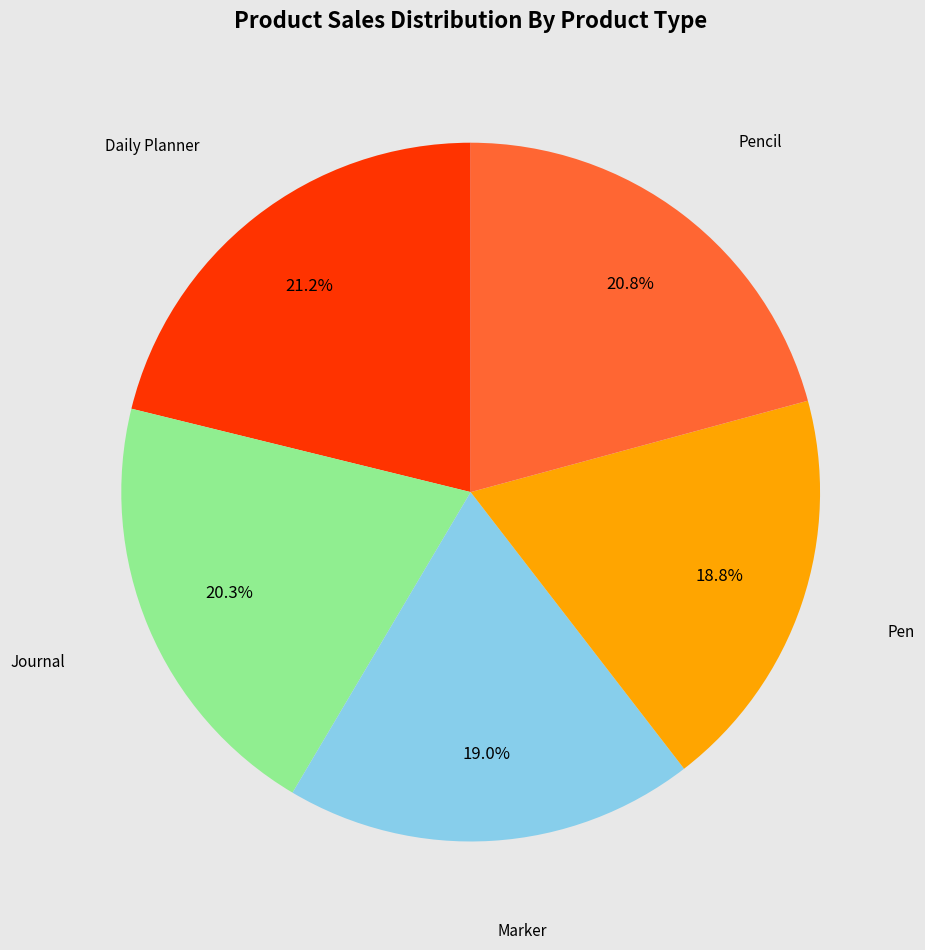

How many segments does this pie chart have?

5